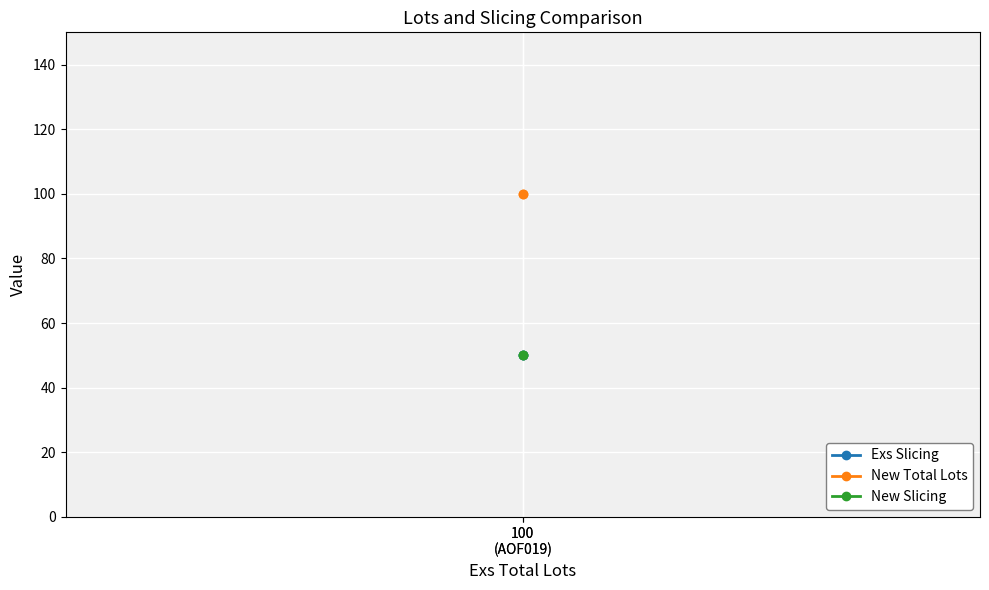

At 100
(AOF019), list the series in order from largest to smallest.

New Total Lots, Exs Slicing, New Slicing